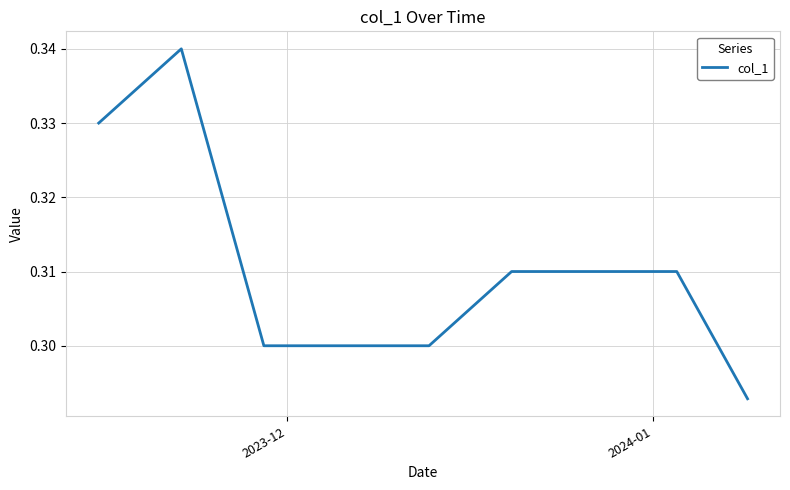

Is this an area chart (filled region under the line)?

No